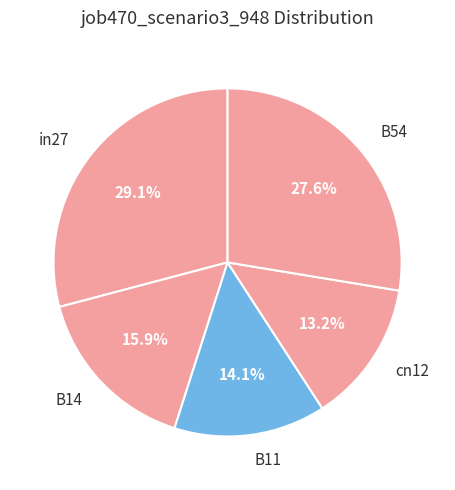

What percentage is the B54 slice, to the nearest percent?

28%